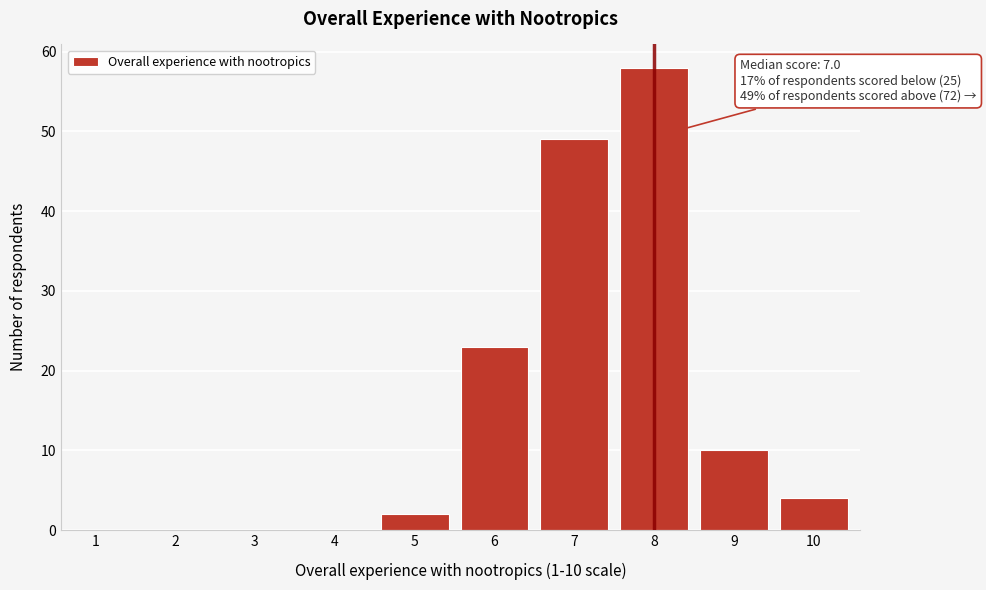

Reading left to right, extract all data points from this chart.

1=0	2=0	3=0	4=0	5=2	6=23	7=49	8=58	9=10	10=4